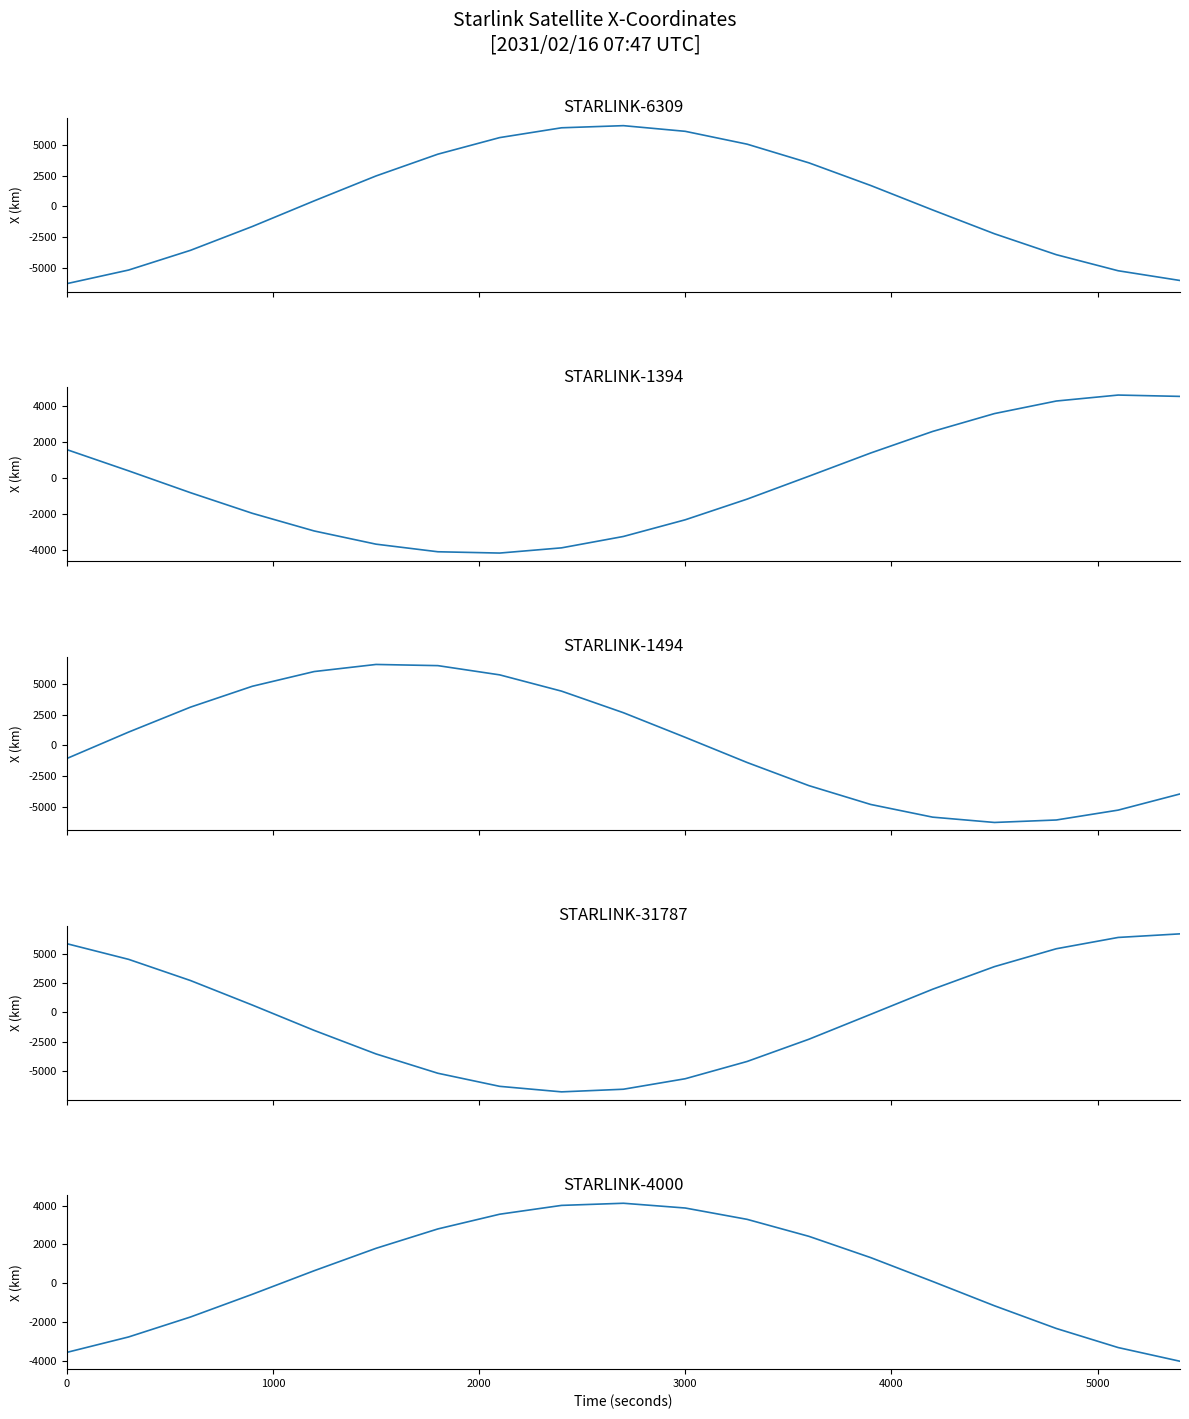

In STARLINK-4000 - X-Coordinate, how many points are higher than both neighbors (excluding endpoints)?

1